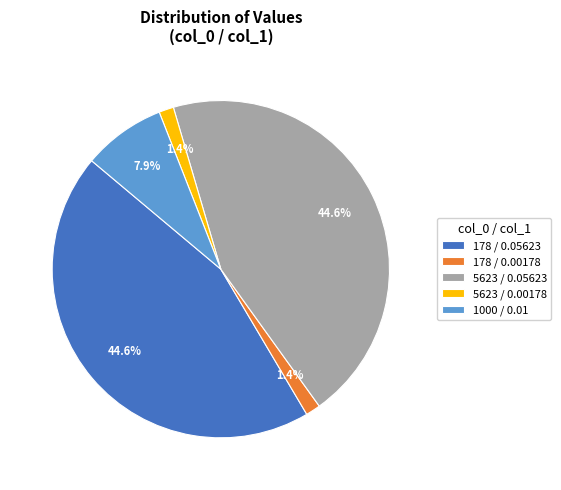

Between 178 / 0.05623 and 1000 / 0.01, which is larger?

178 / 0.05623